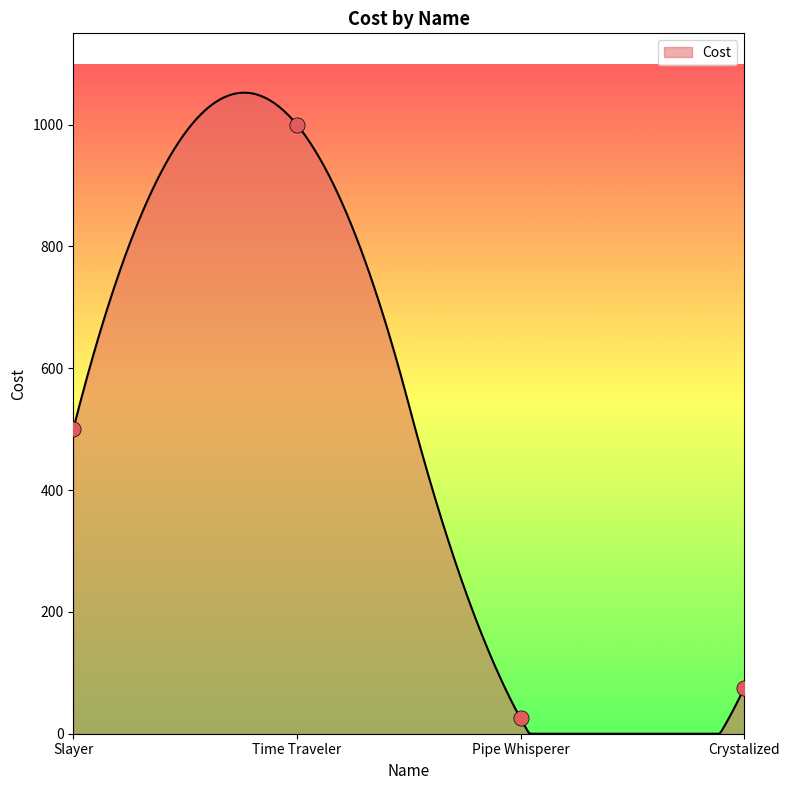

What is the change in value from Time Traveler to Pipe Whisperer?

-975